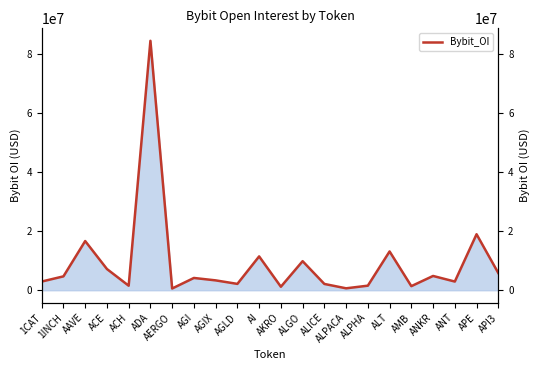

What is the sum of all values?

201886054